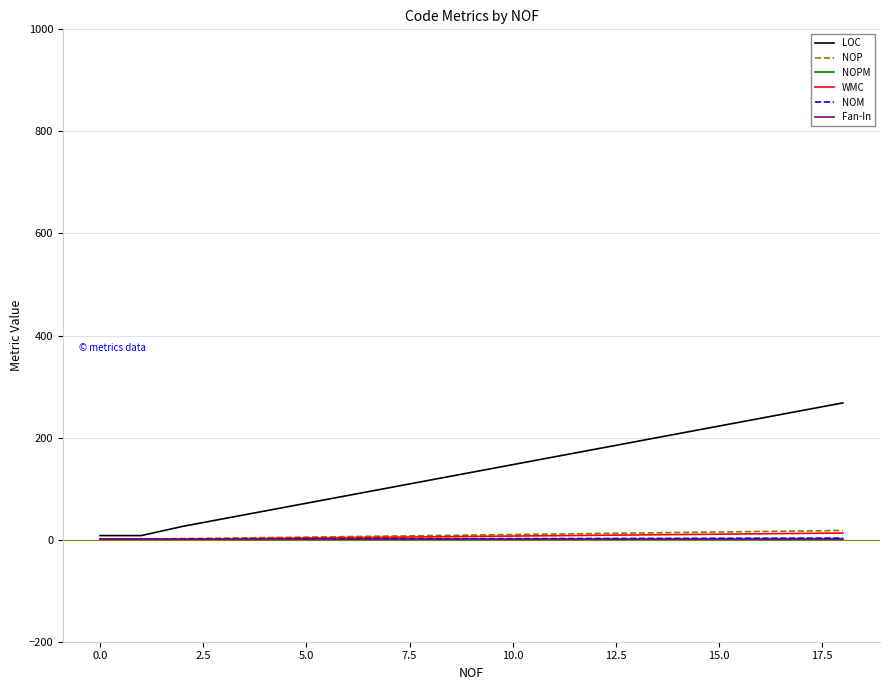

Which series has the widest spread of values?

LOC